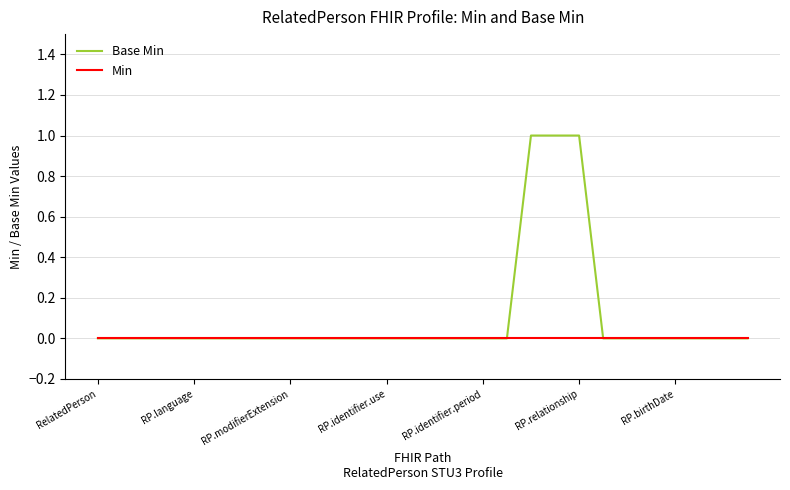

Rank the series by their average value, from highest to lowest.

Base Min, Min